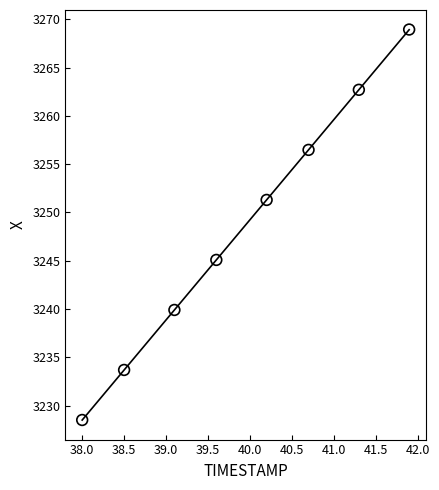

What is the range of X values (max minus min)?

3.9